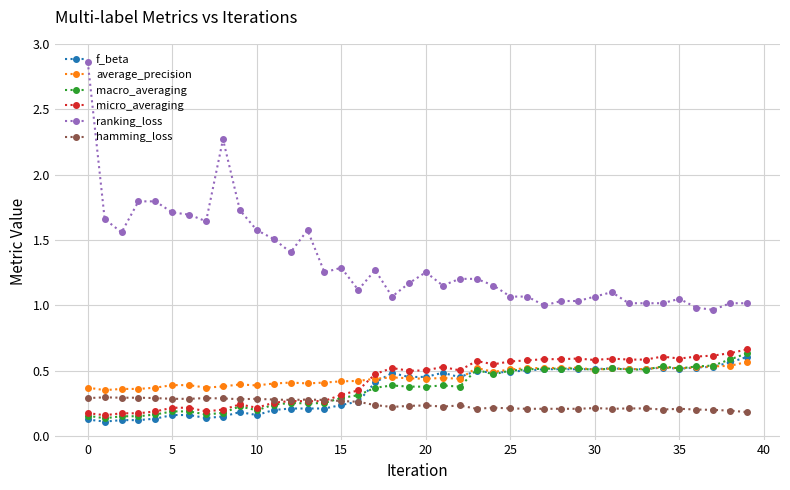

After their last crossing, which series has the higher values: micro_averaging or average_precision?

micro_averaging